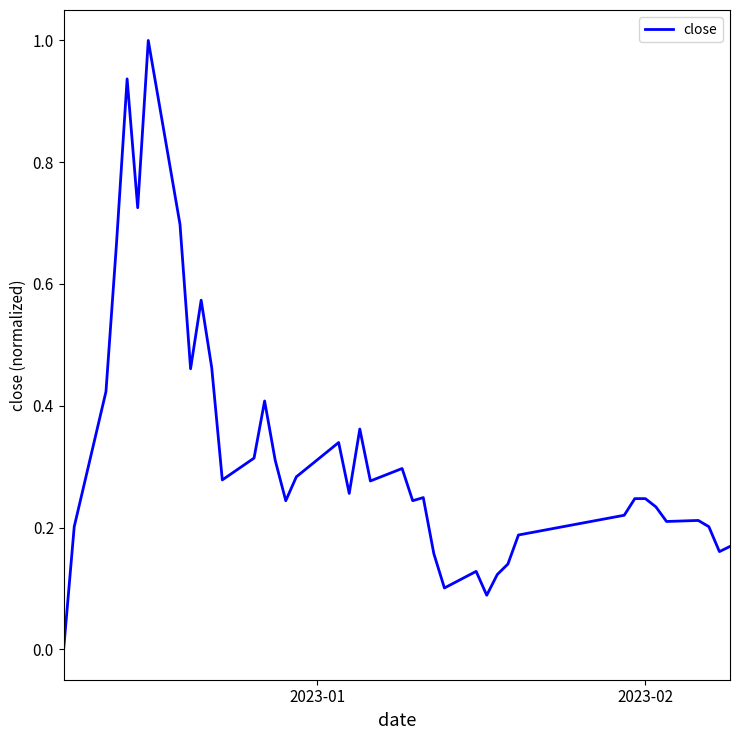

What is the greatest value displayed?

1.0